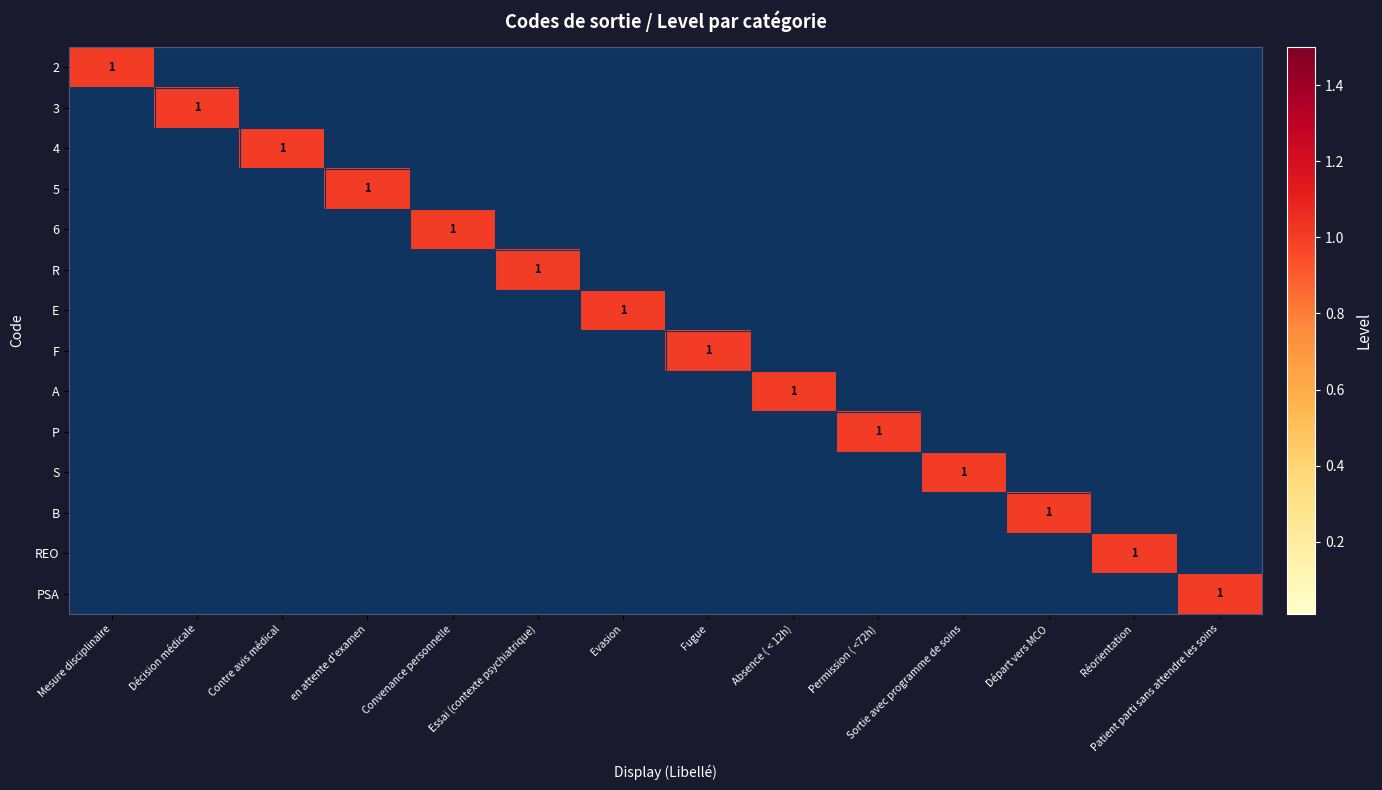

The 2 series shows 1 at Mesure disciplinaire. True or false?

True